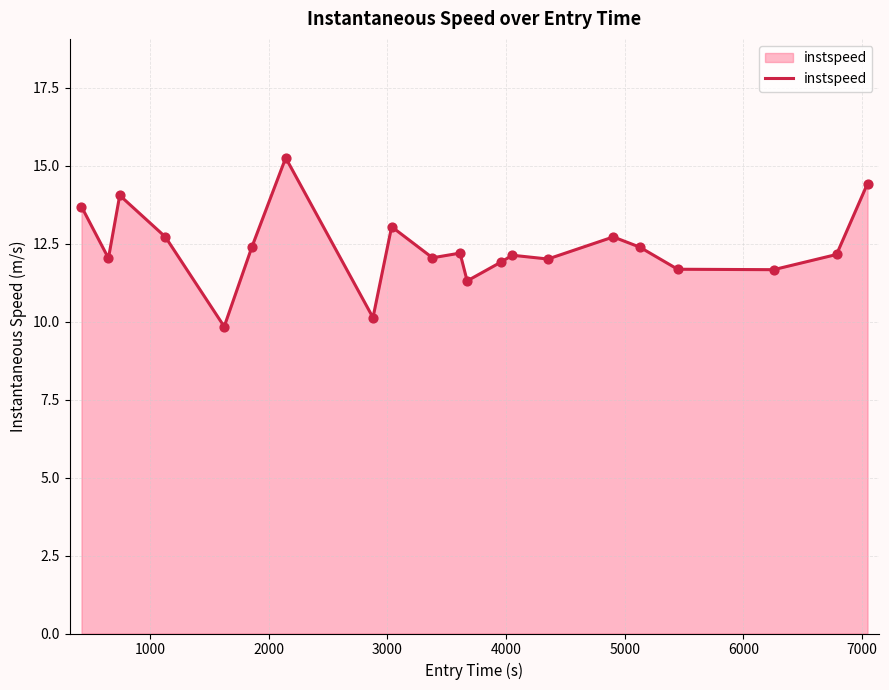

What is the maximum value shown in the chart?

15.3